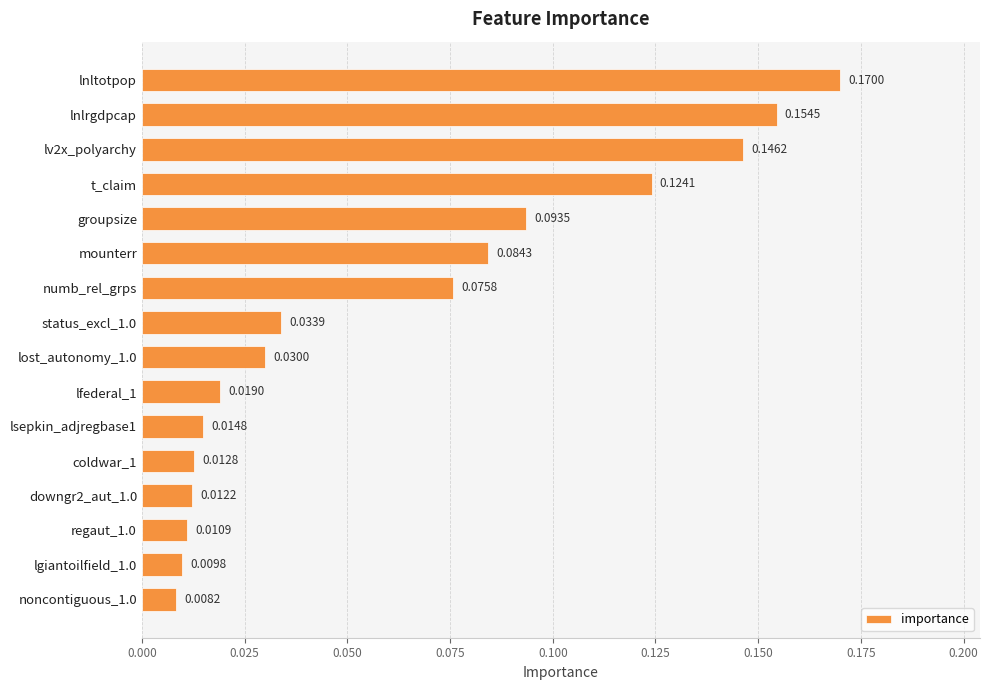

Rank the categories by value from lowest to highest.

noncontiguous_1.0, lgiantoilfield_1.0, regaut_1.0, downgr2_aut_1.0, coldwar_1, lsepkin_adjregbase1, lfederal_1, lost_autonomy_1.0, status_excl_1.0, numb_rel_grps, mounterr, groupsize, t_claim, lv2x_polyarchy, lnlrgdpcap, lnltotpop